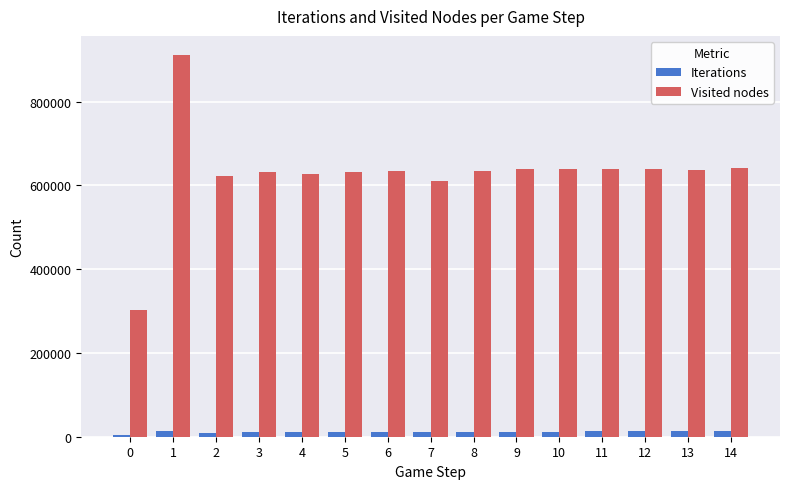

List the series in order of their overall mean, lowest first.

Iterations, Visited nodes